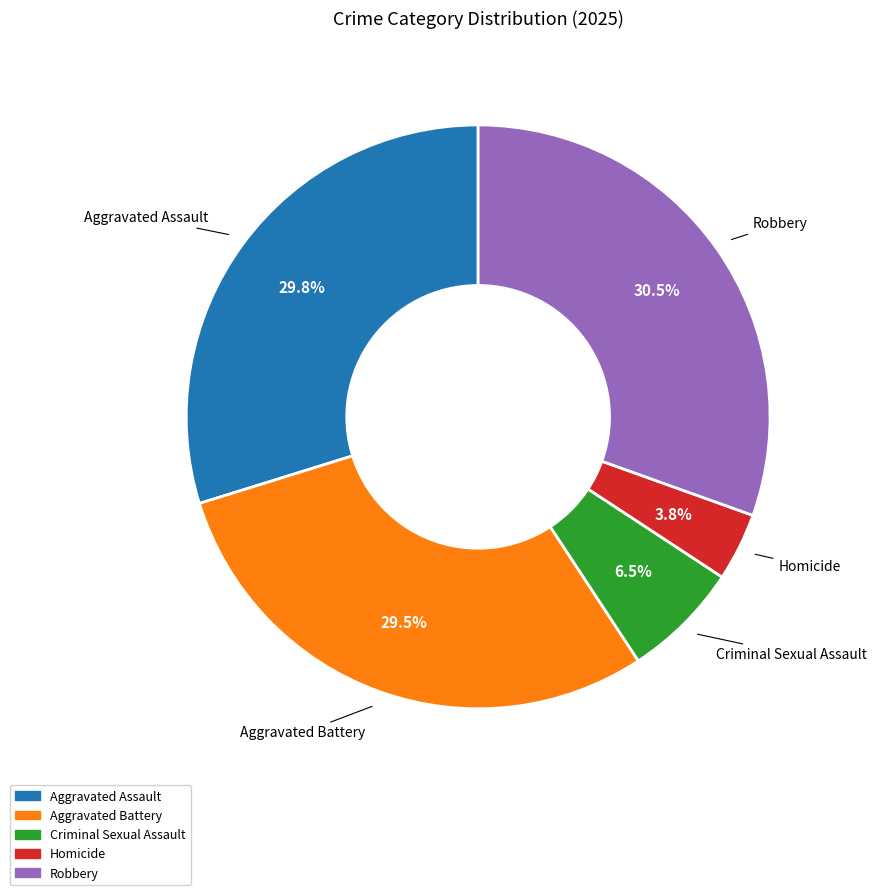

Approximately how many times larger is the value at Robbery compared to Criminal Sexual Assault?

4.7